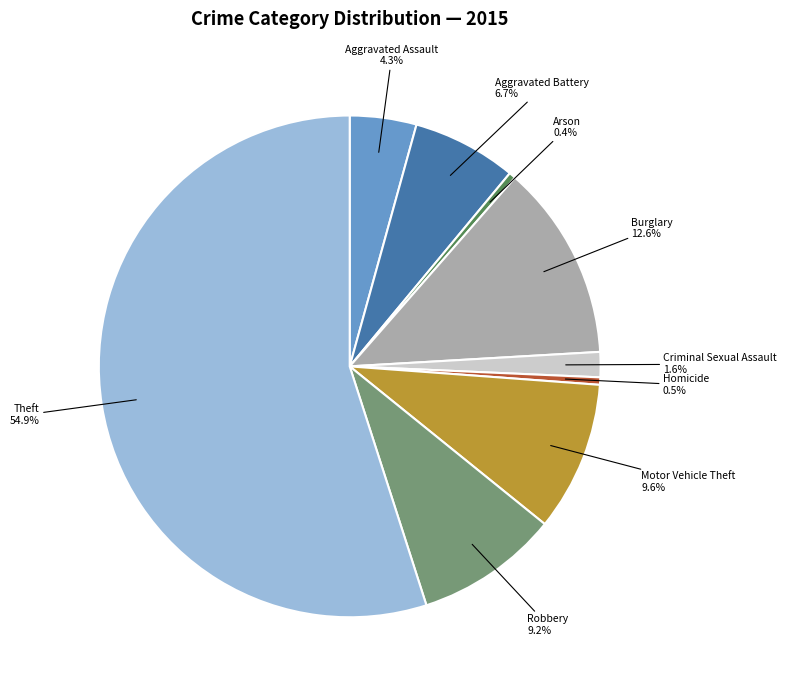

To the nearest percent, what is the average slice percentage?

11%